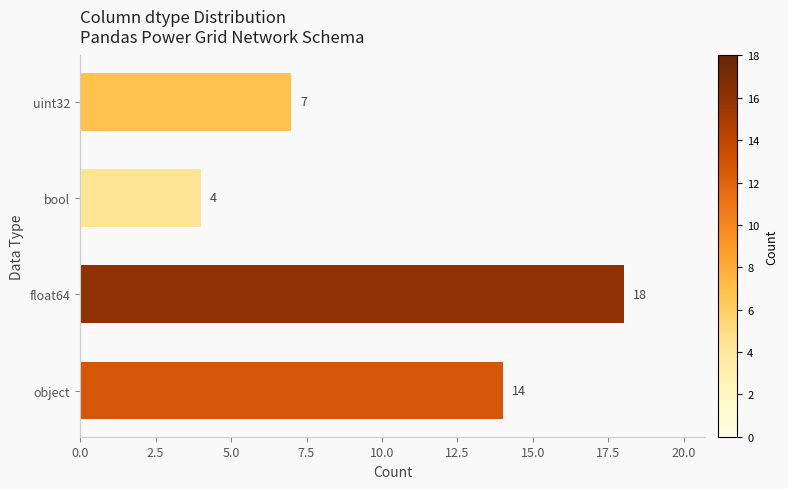

What is the difference between the second highest and second lowest values?

7